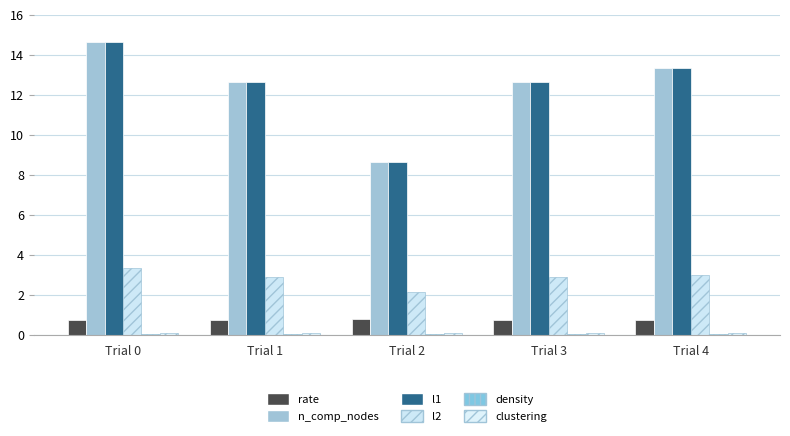

The clustering series shows 0.0 at Trial 0. True or false?

False